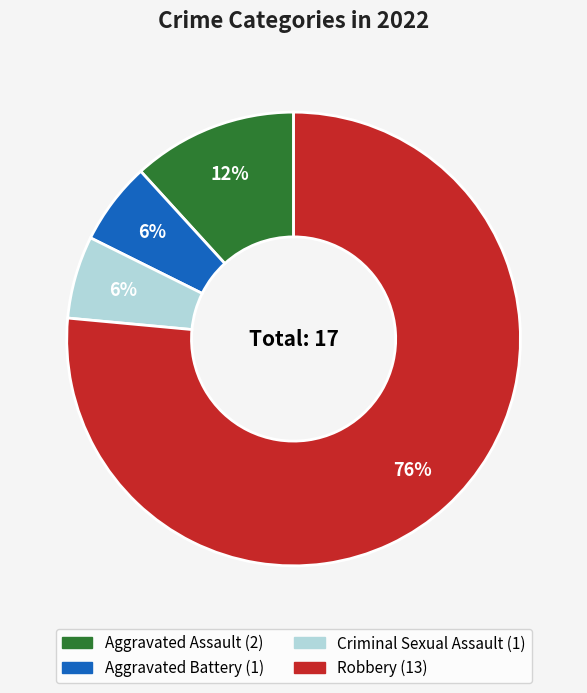

Which has a higher value, Aggravated Assault or Robbery?

Robbery